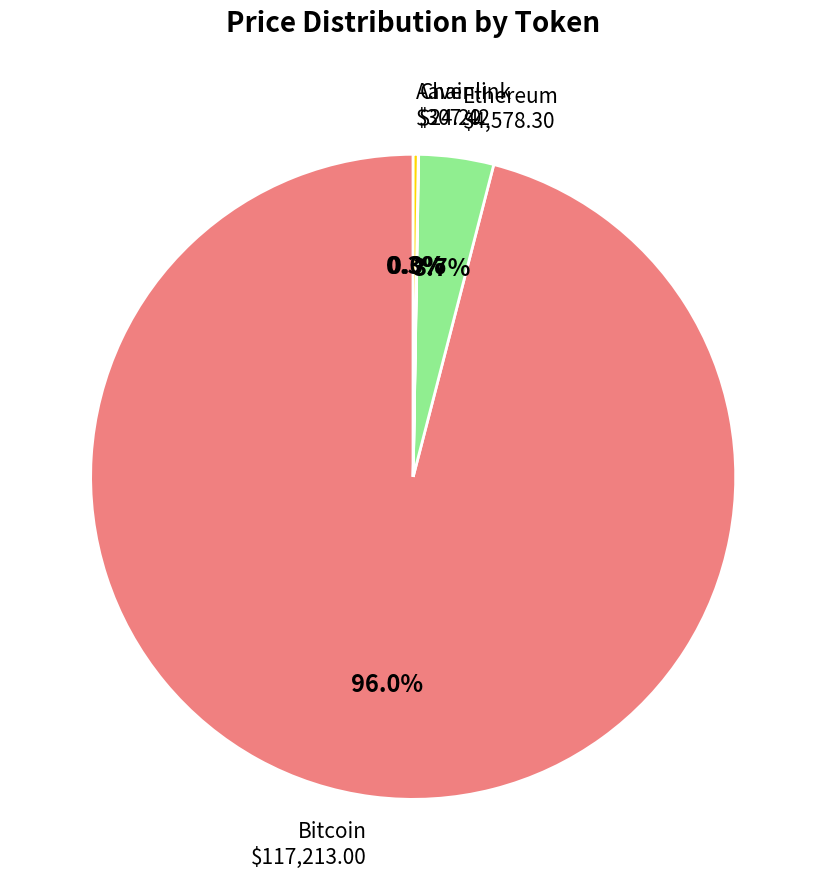

Is there any slice that represents more than half of the pie?

Yes